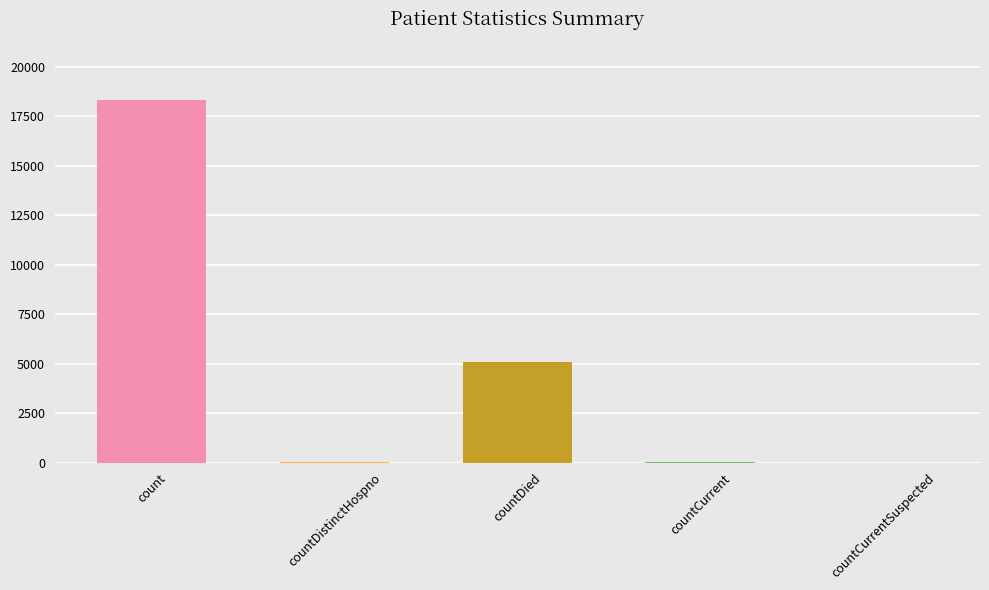

Which category has the highest value across all series?

count